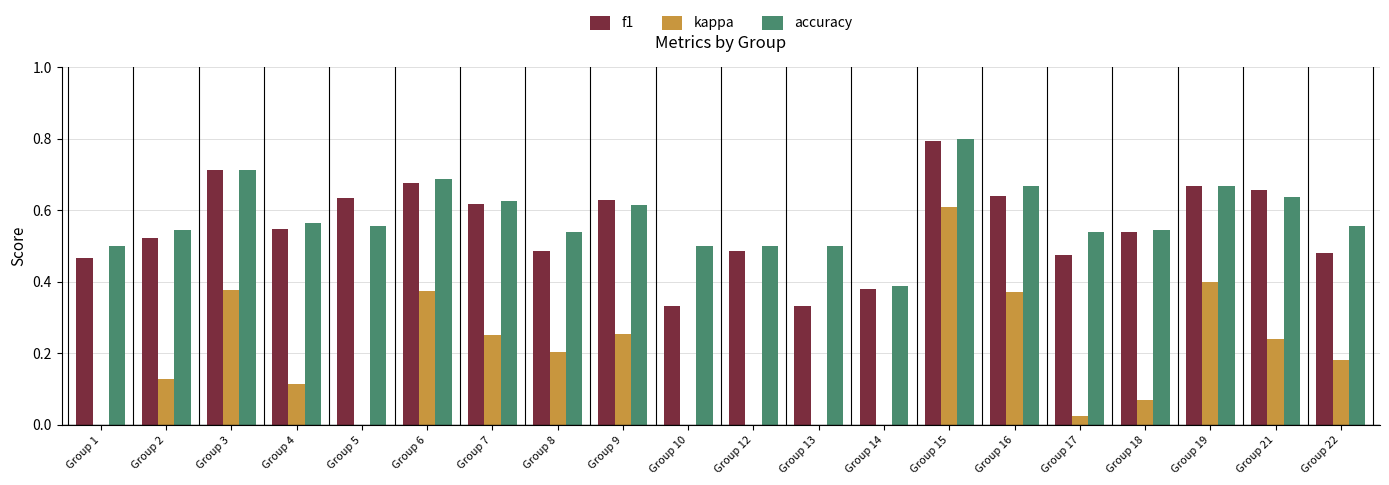

What is the difference between the maximum and minimum values in the f1 series?

0.5